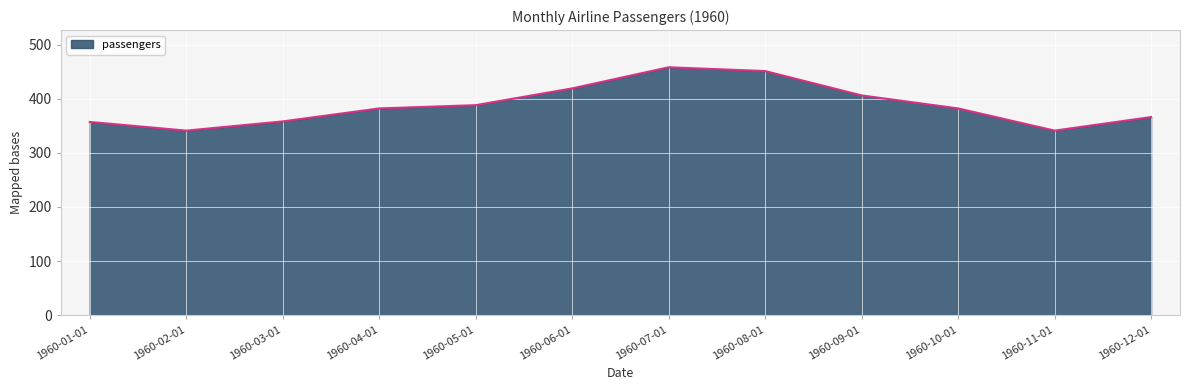

Read the value at 1960-12-01.

366